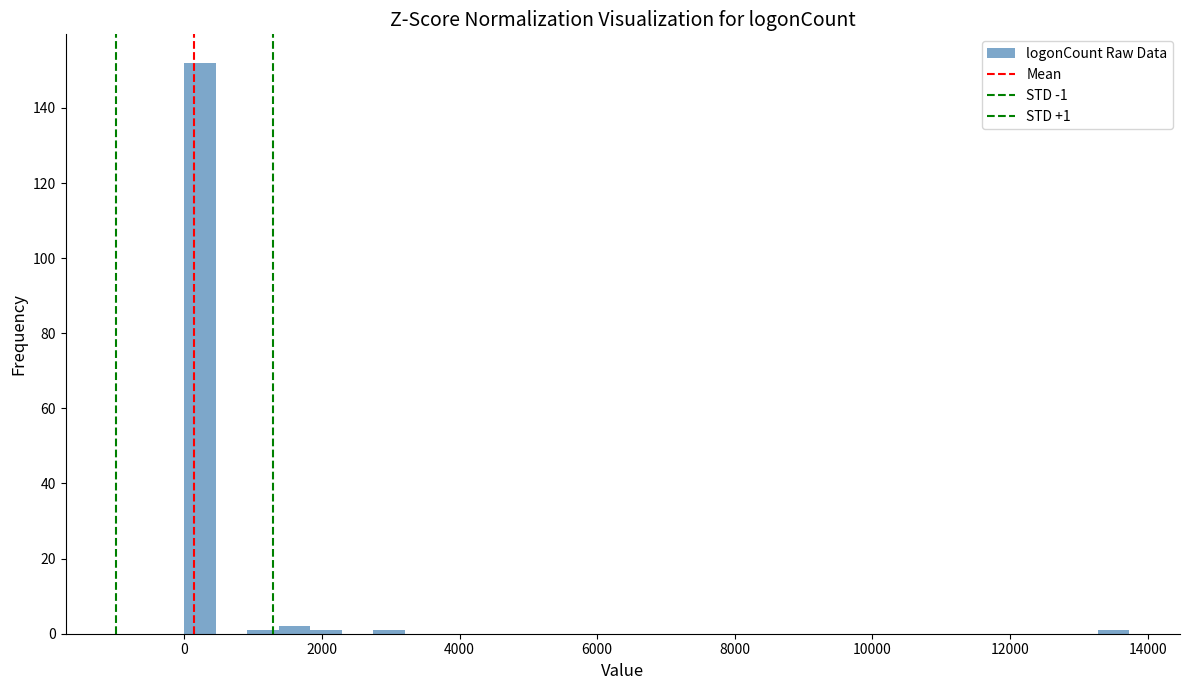

Around what value on the x-axis is the tallest bar? Give the approximate position of its centre, as read against the axis.

200